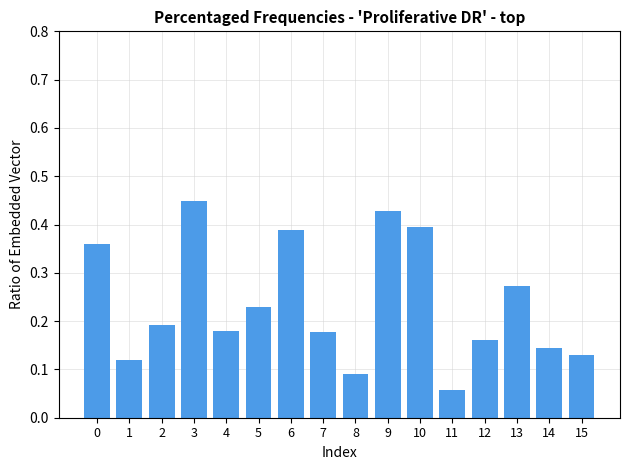

How many bars are there in total?

16